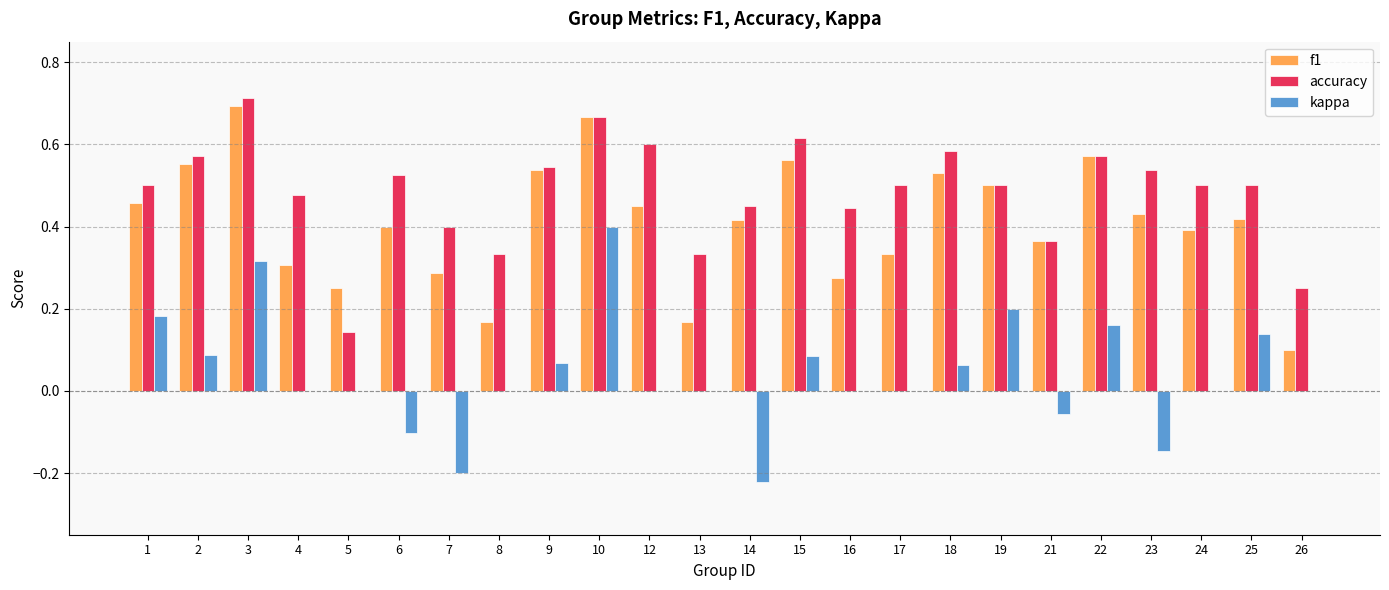

Which series has the largest range (max minus min)?

kappa